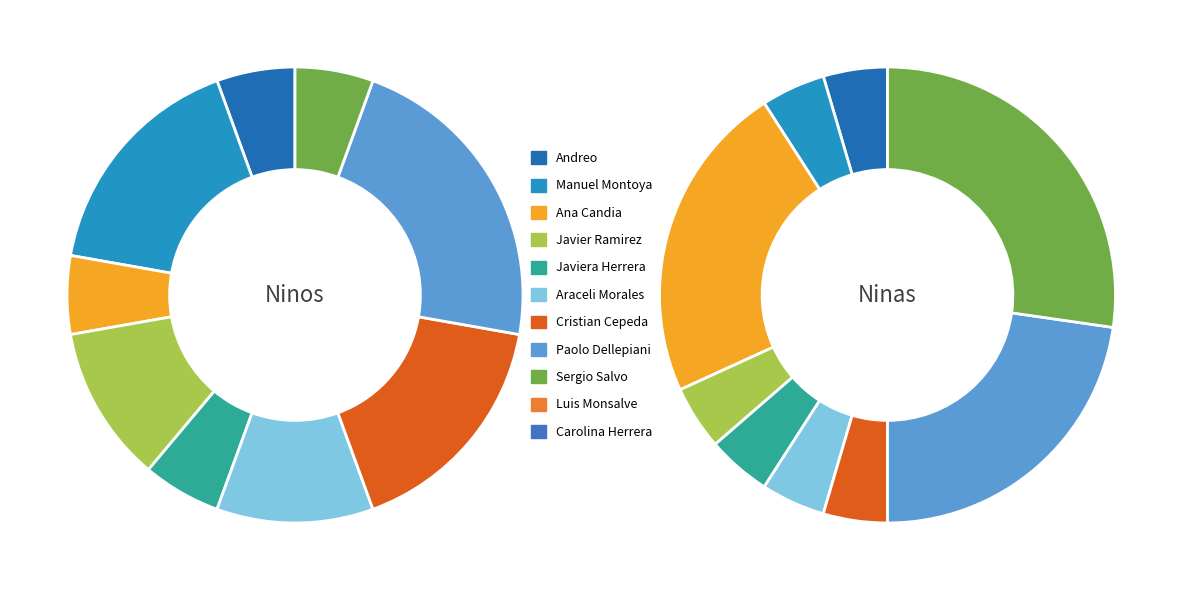

How many segments does this pie chart have?

11